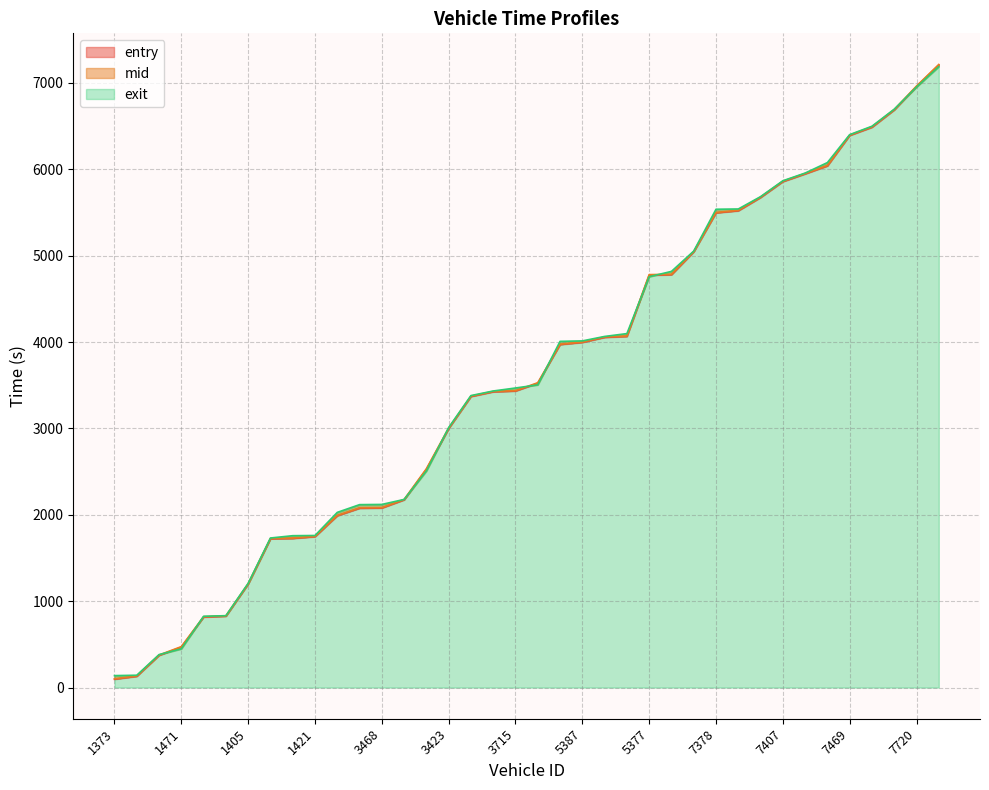

What is the lowest value of the entry series?

96.0